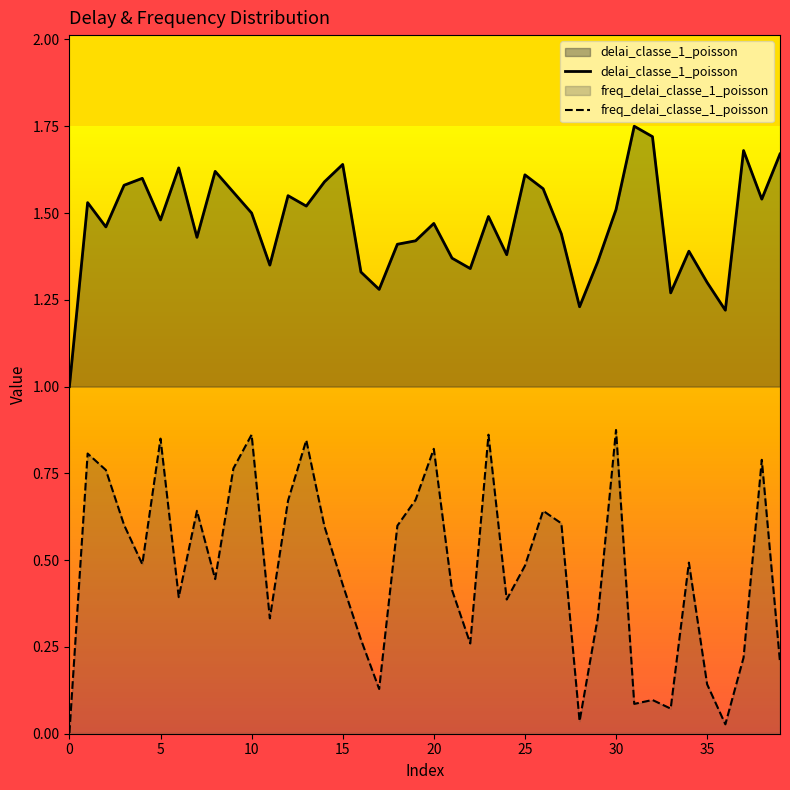

What are all the series names shown in the legend?

delai_classe_1_poisson, freq_delai_classe_1_poisson